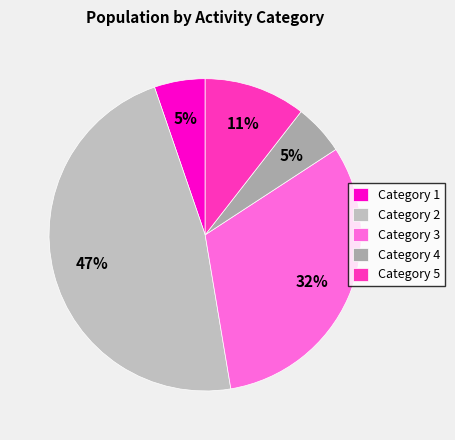

Count the number of slices in the pie.

5